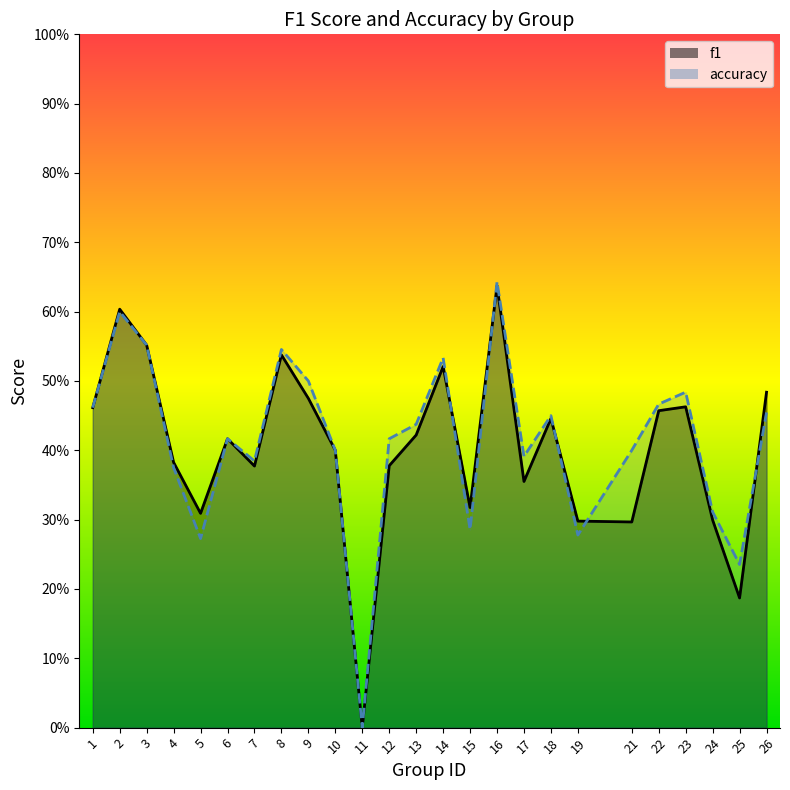

At which category does accuracy reach its first local valley?

5